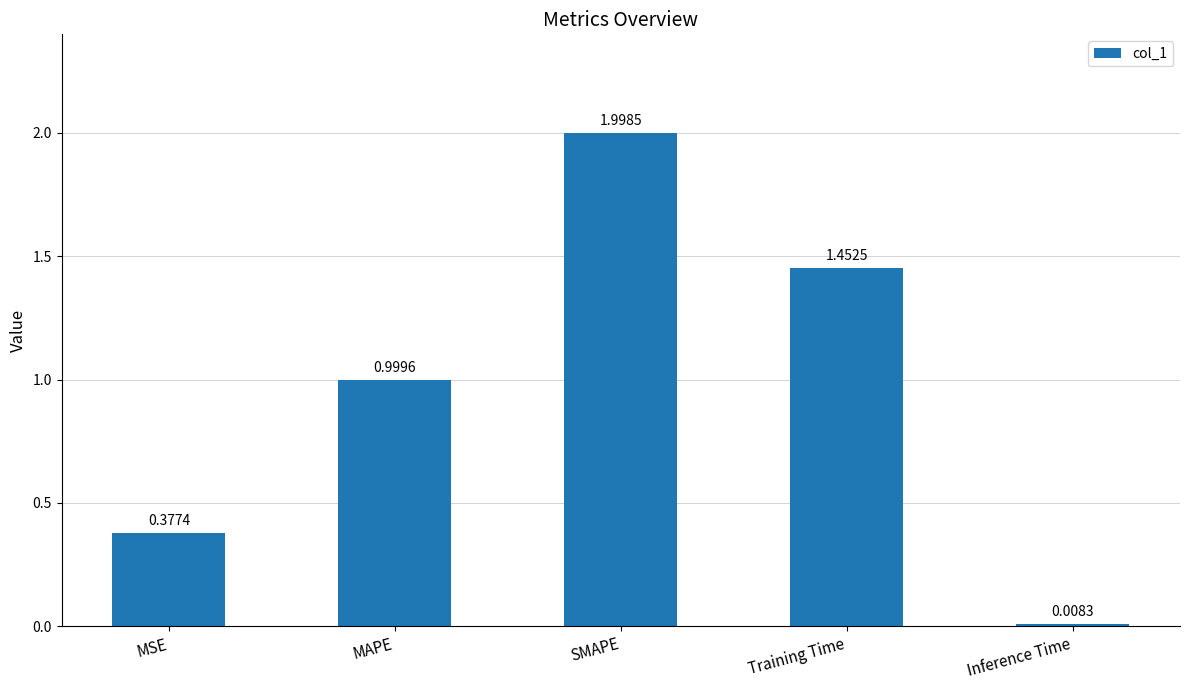

Is it true that the value at SMAPE is 3.4?

False